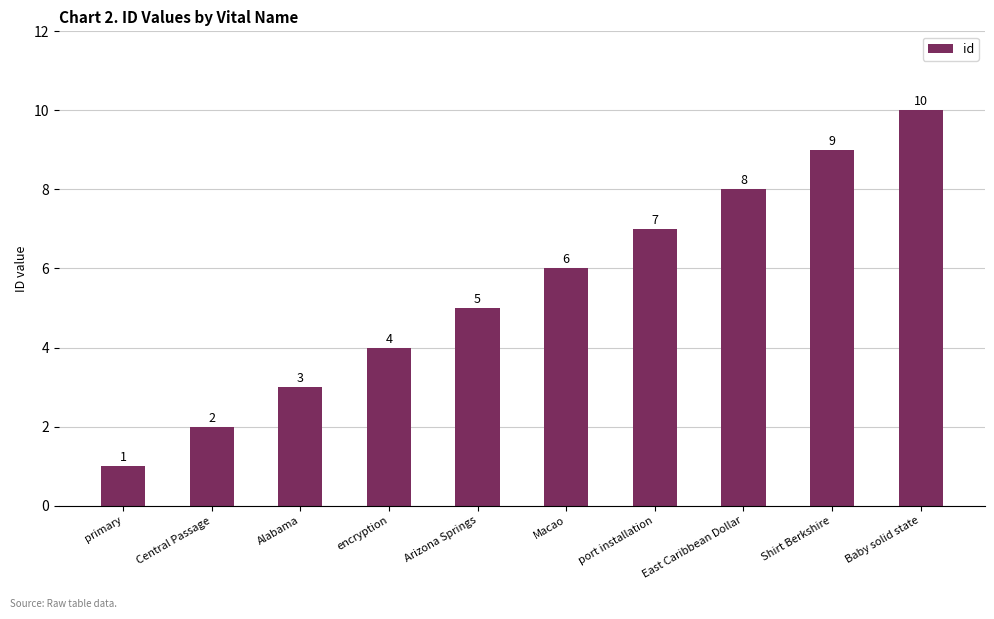

Is it true that the value at primary is 1?

True